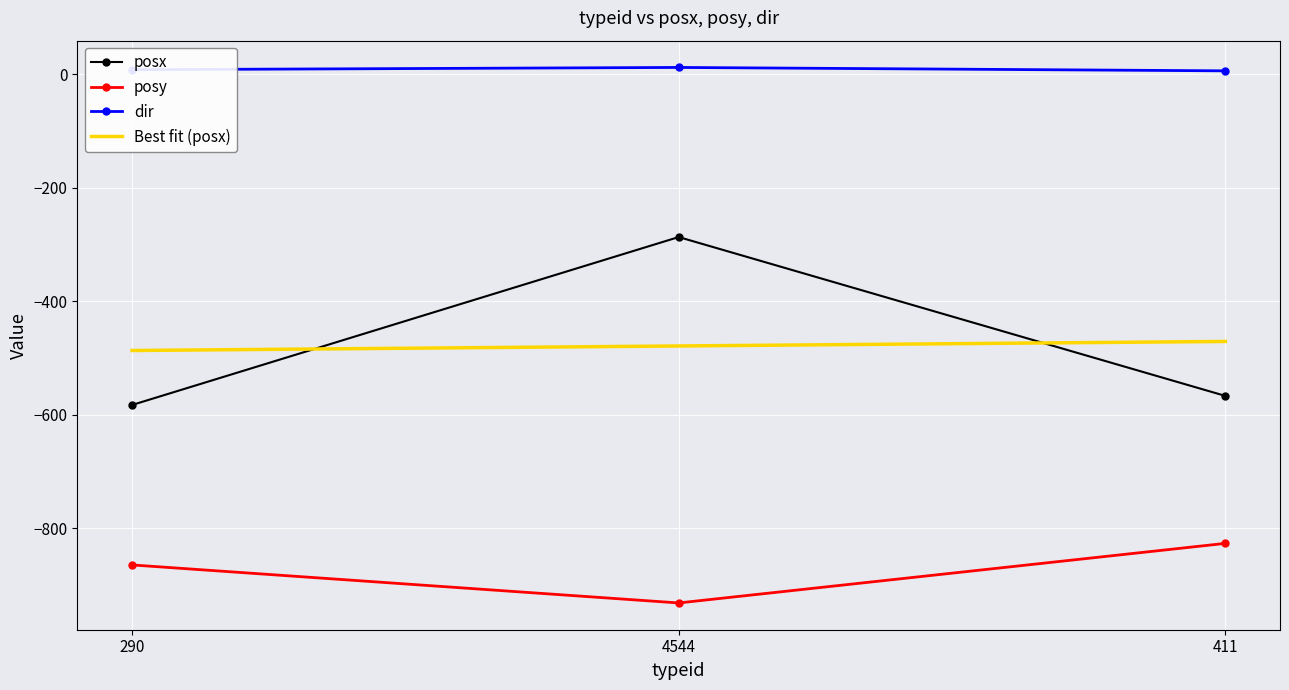

What is the average value of the dir series?

9